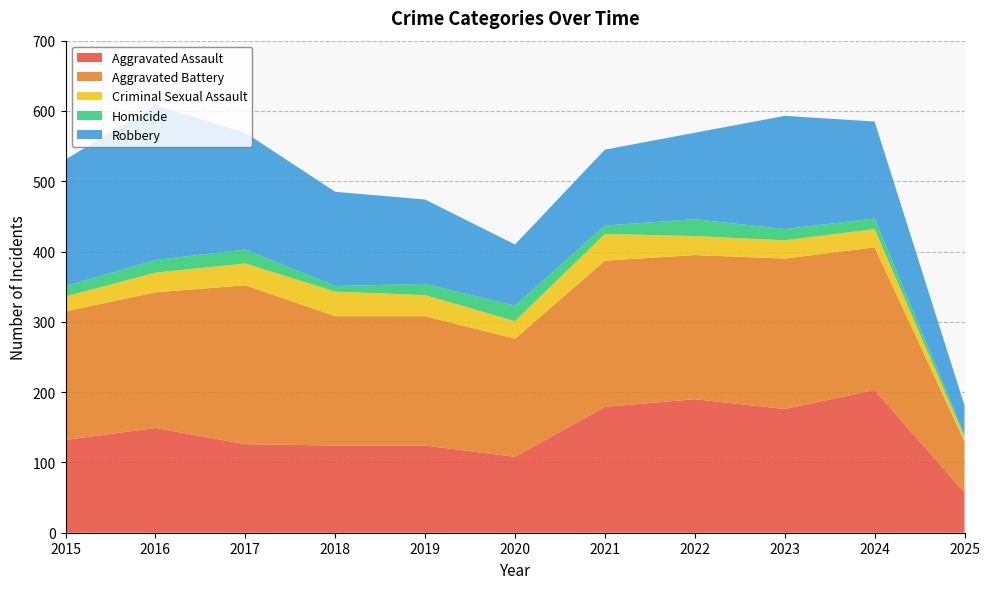

Reading left to right, extract all data points from this chart.

Aggravated Assault: 2015=132	2016=149	2017=126	2018=124	2019=124	2020=108	2021=179	2022=190	2023=176	2024=203	2025=57
Aggravated Battery: 2015=183	2016=193	2017=226	2018=184	2019=184	2020=168	2021=208	2022=205	2023=214	2024=203	2025=73
Criminal Sexual Assault: 2015=21	2016=28	2017=31	2018=35	2019=30	2020=25	2021=38	2022=27	2023=26	2024=26	2025=6
Homicide: 2015=15	2016=18	2017=20	2018=8	2019=16	2020=22	2021=12	2022=24	2023=16	2024=15	2025=4
Robbery: 2015=180	2016=220	2017=166	2018=134	2019=120	2020=87	2021=108	2022=123	2023=161	2024=138	2025=41